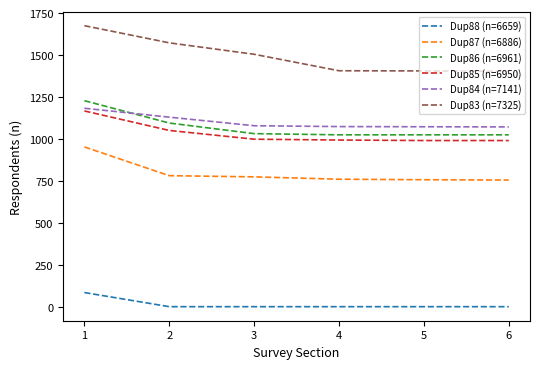

What is the maximum value shown in the chart?

1675